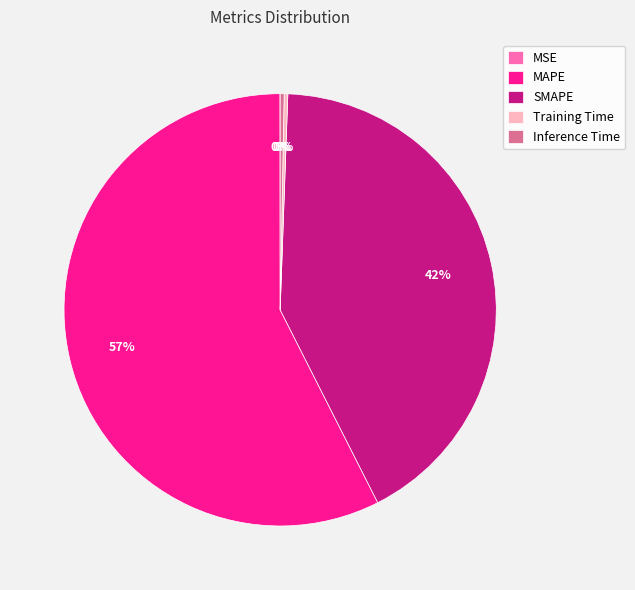

What is the largest slice in the pie chart?

MAPE